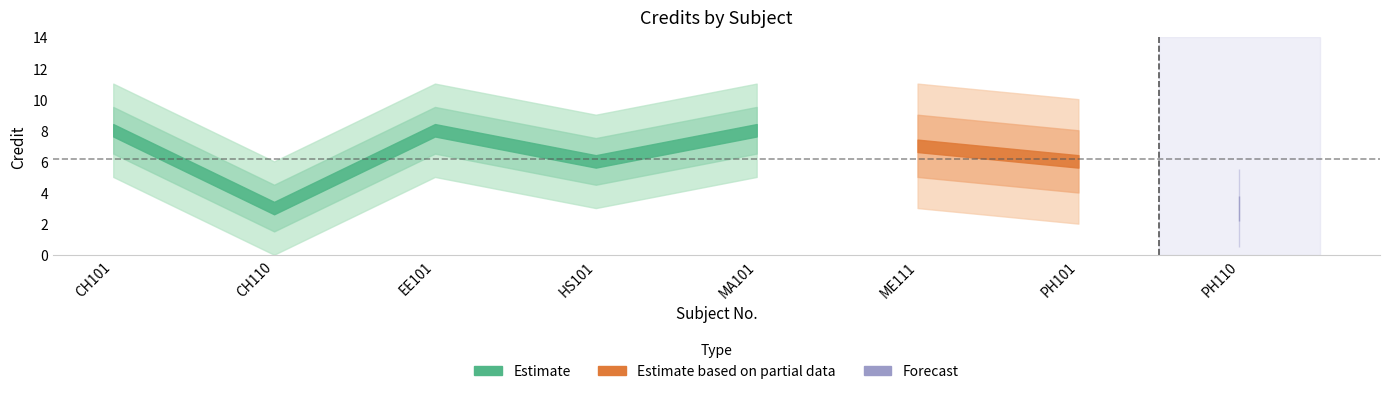

The value at PH110 is 1. True or false?

False